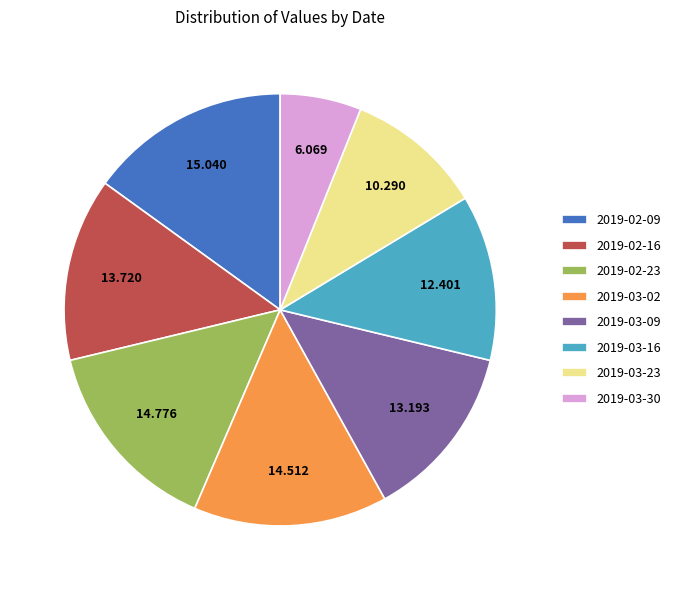

Is the sum of 2019-03-16 and 2019-02-09 greater than half?

No